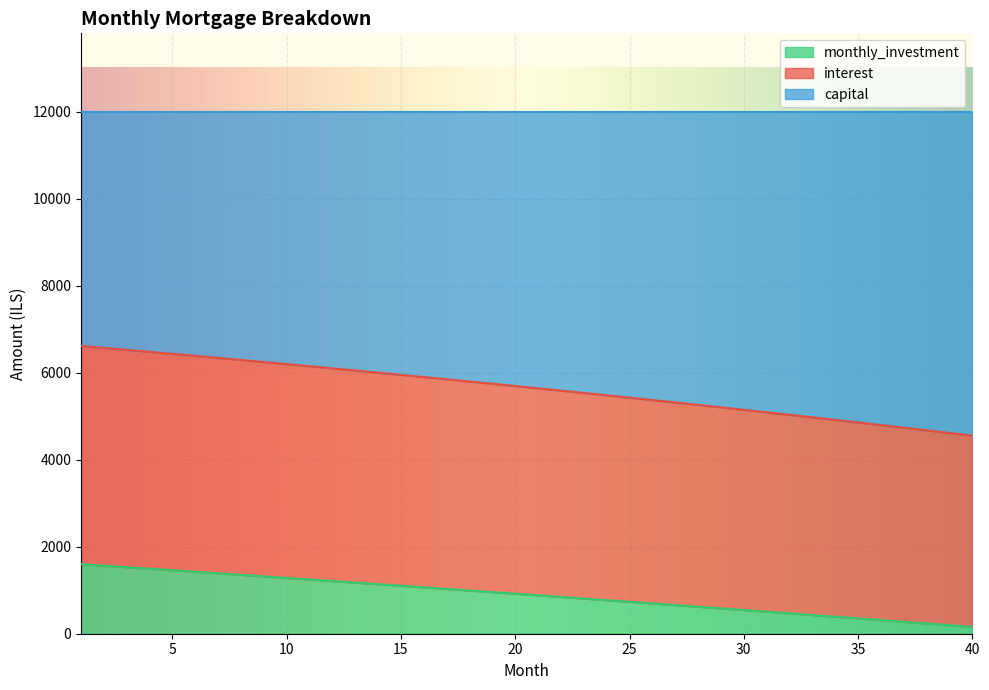

At which category is the sum across all series the highest?

1